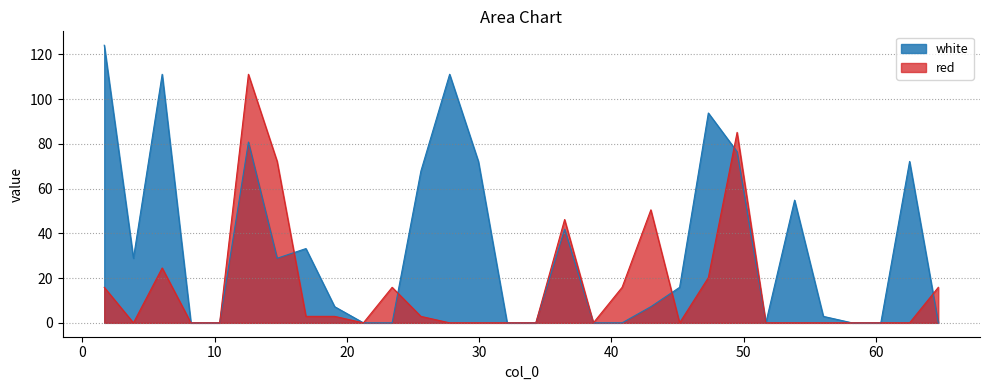

In red, how many points are lower than both neighbors (excluding endpoints)?

4